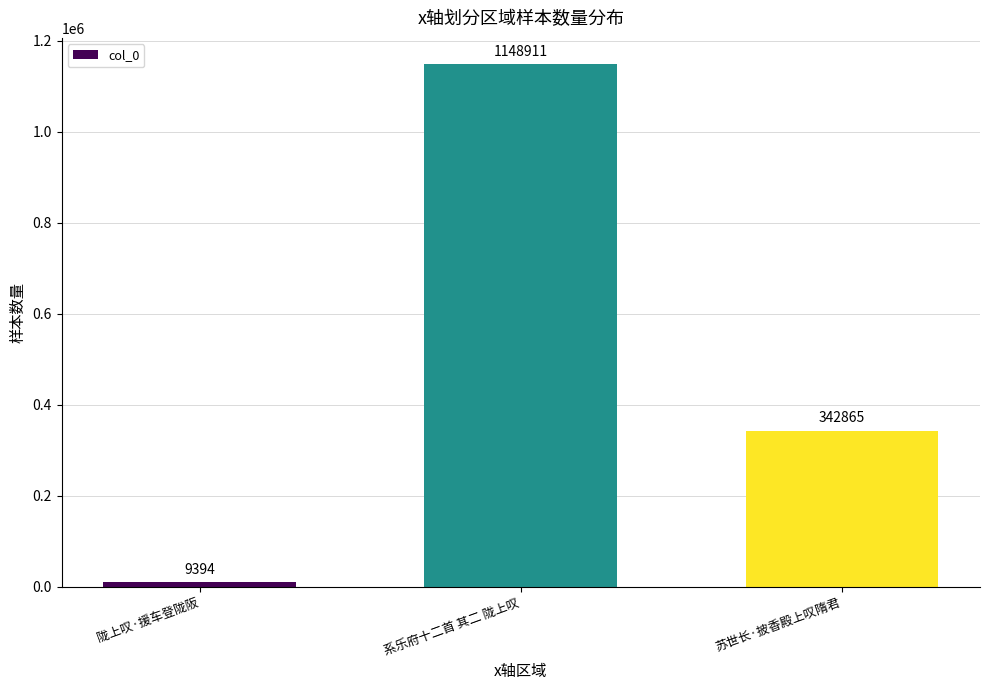

List the labels in order of value, smallest first.

陇上叹·援车登陇阪, 苏世长·披香殿上叹隋君, 系乐府十二首 其二 陇上叹